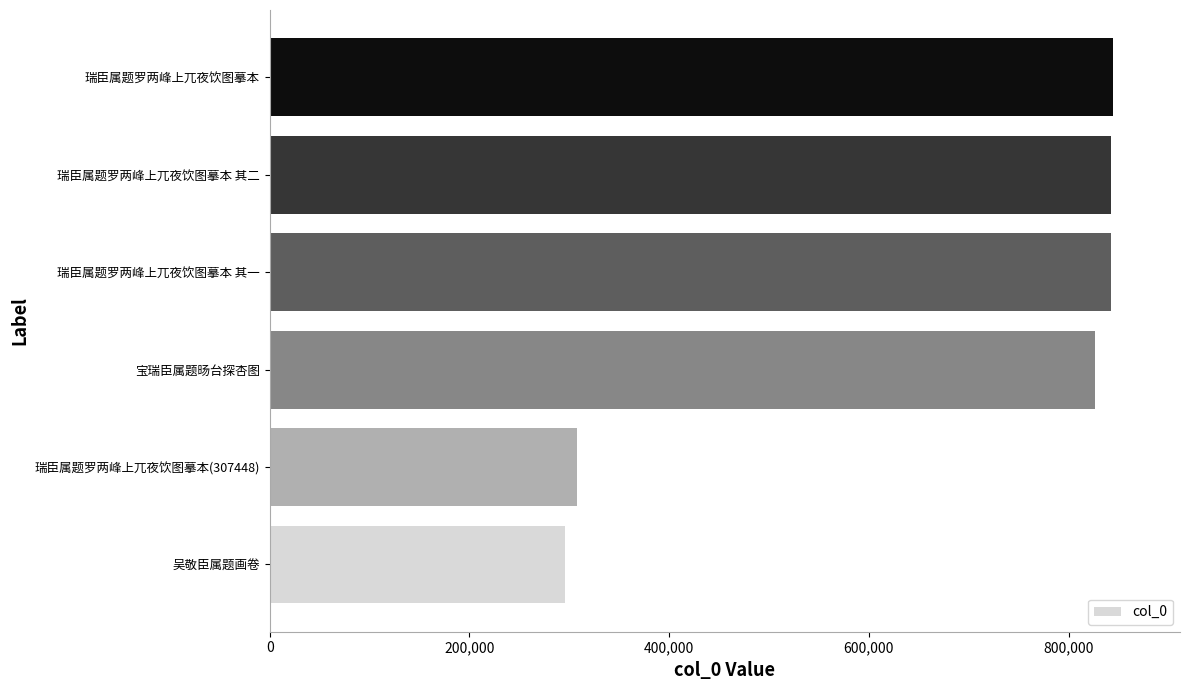

Approximately how many times larger is the value at 宝瑞臣属题旸台探杏图 compared to 瑞臣属题罗两峰上兀夜饮图摹本(307448)?

2.7